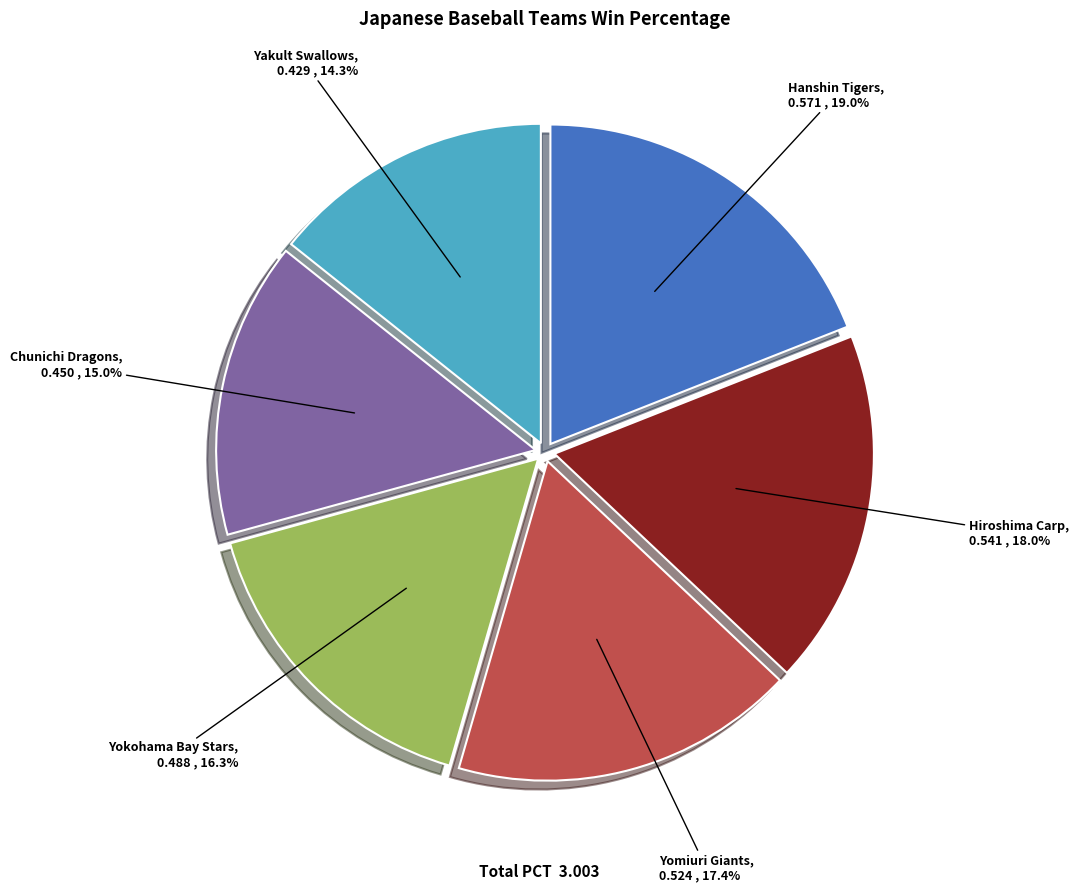

Between Yokohama Bay Stars and Yomiuri Giants, which is larger?

Yomiuri Giants